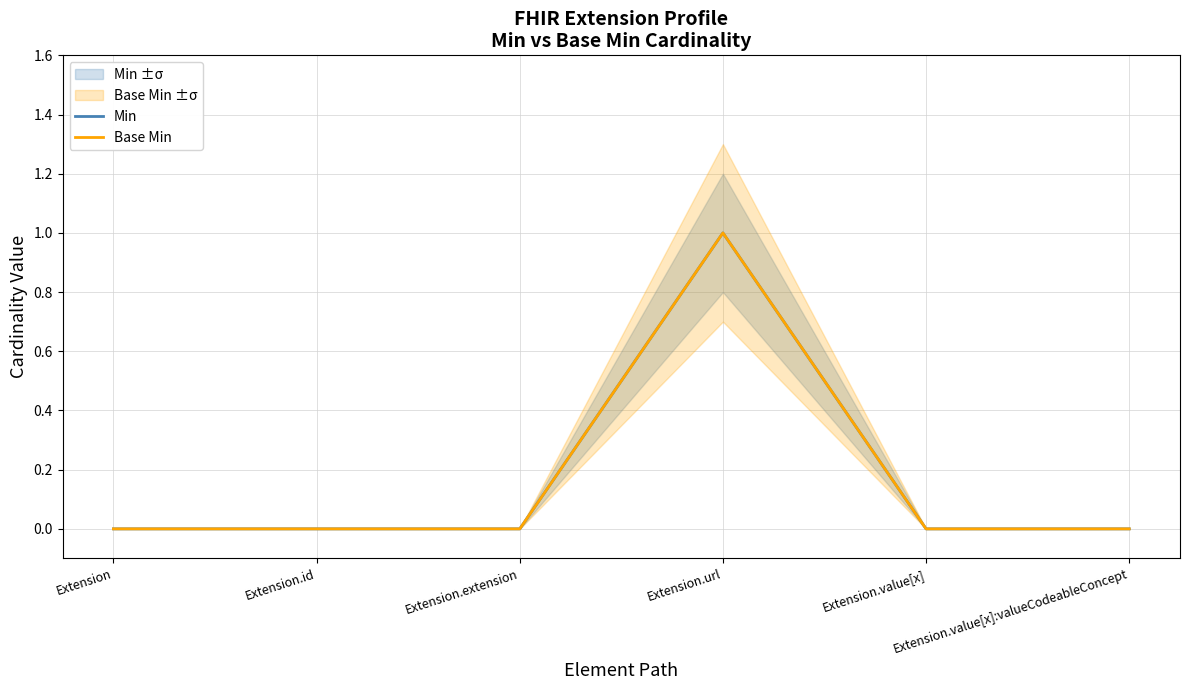

True or false: Base Min and Min cross at least once.

False